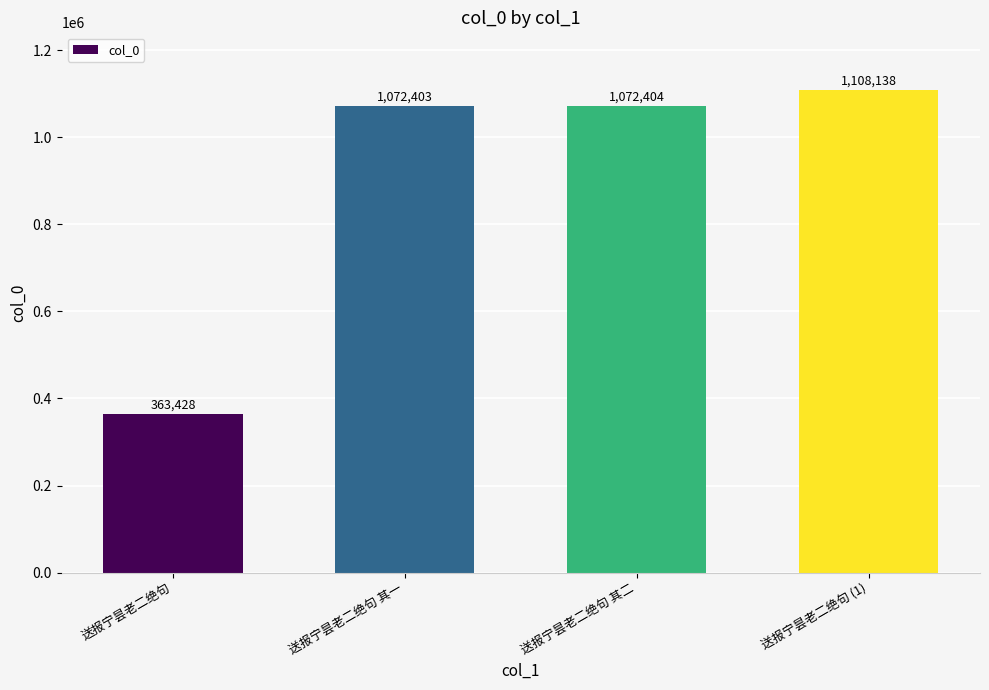

Does the chart contain any negative values?

No